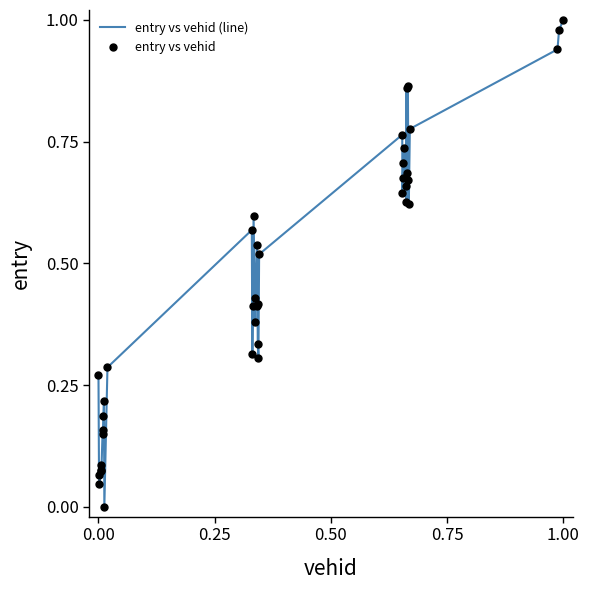

Does the chart have visible grid lines?

No